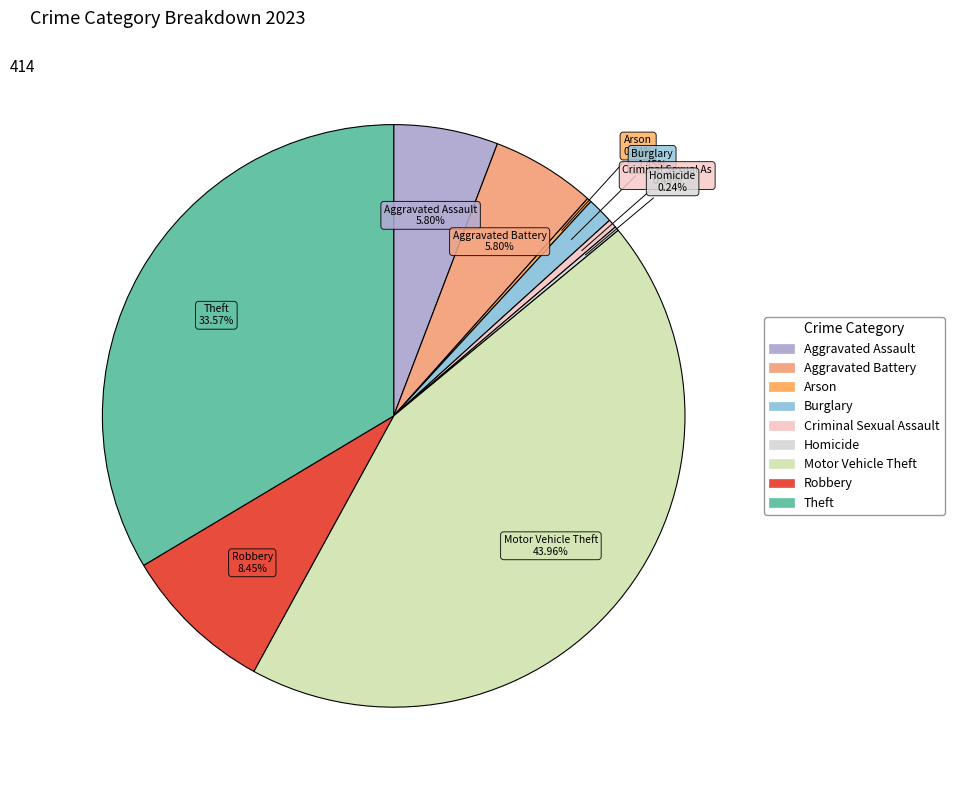

Which has a higher value, Arson or Motor Vehicle Theft?

Motor Vehicle Theft